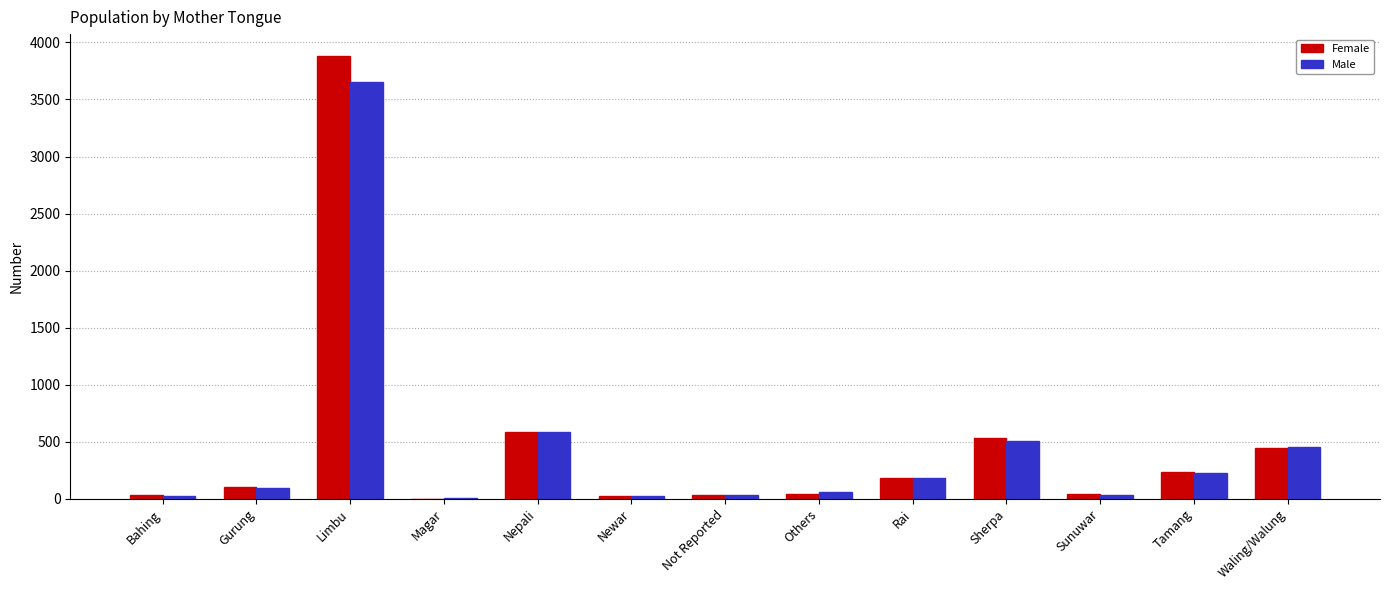

True or false: Female has a value of 237 at Tamang.

True